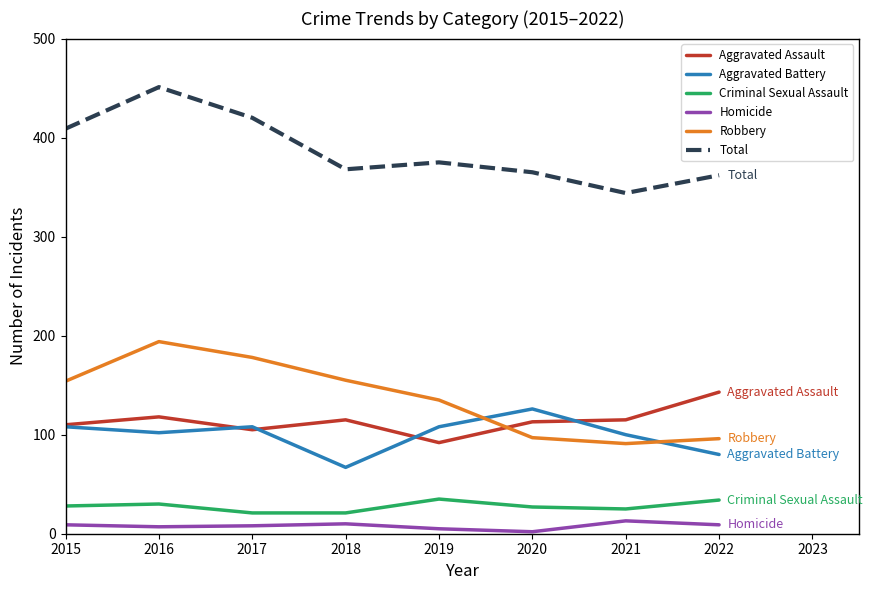

What is the difference between the highest and lowest values at 2021?

331